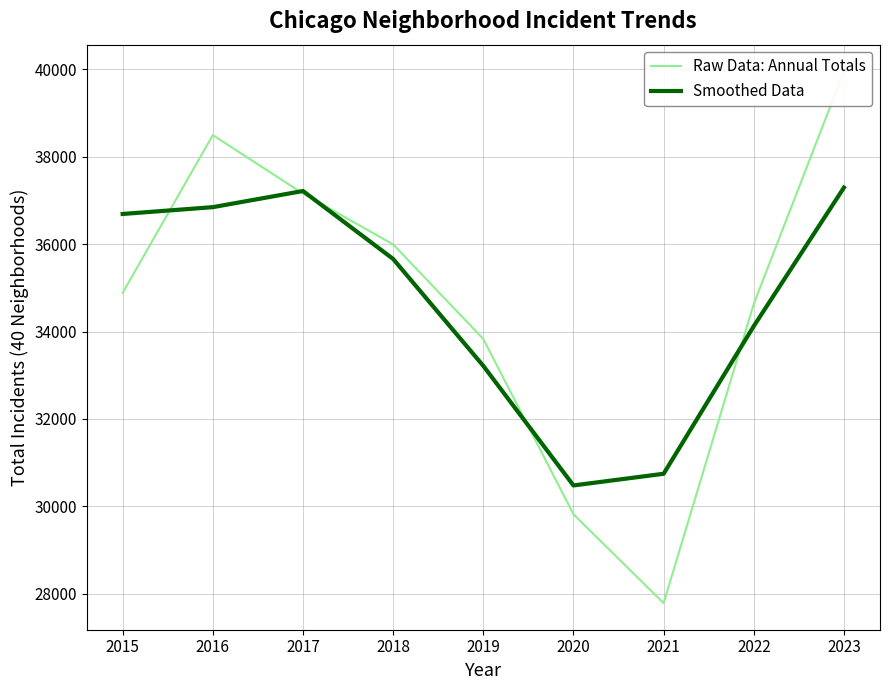

List the labels in order of Raw Data: Annual Totals value, smallest first.

2021, 2020, 2019, 2022, 2015, 2018, 2017, 2016, 2023